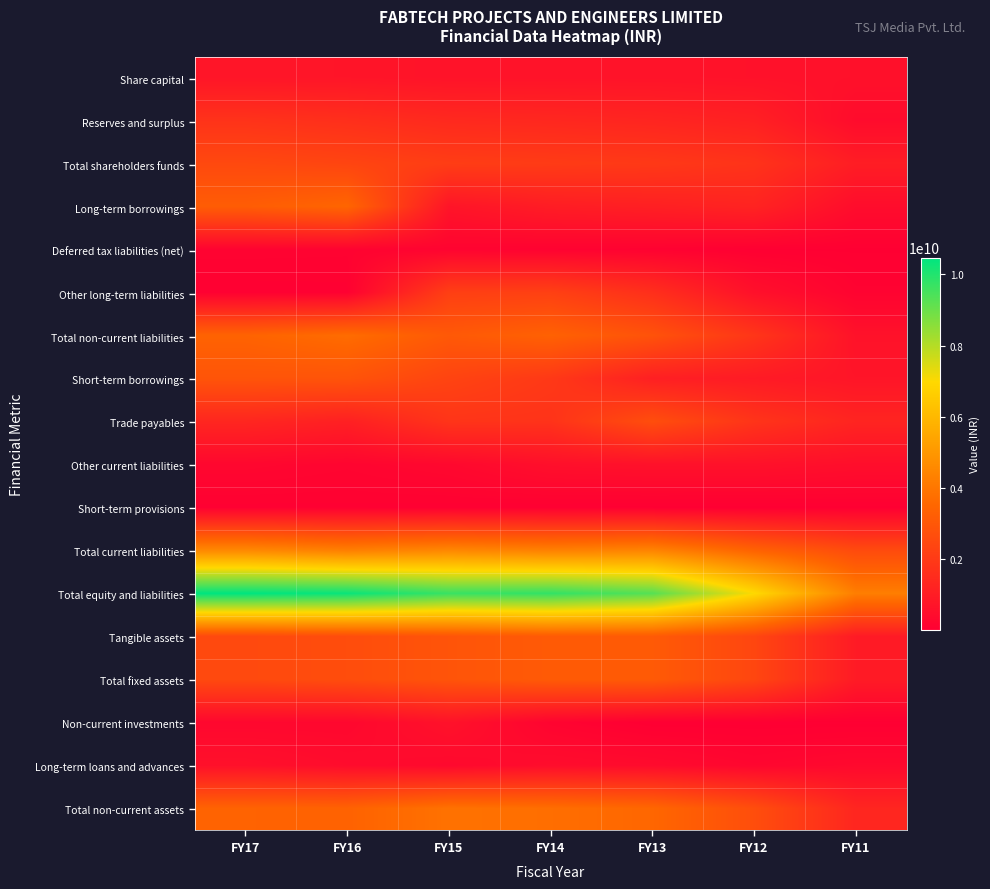

What is the total value across all series at FY11?

16273891752